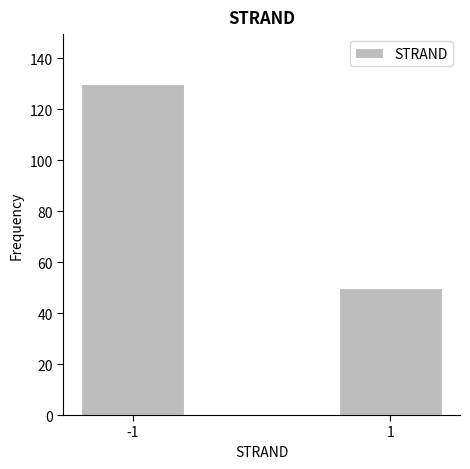

Reading left to right, what are all the values shown in this chart?

-1=130	1=50